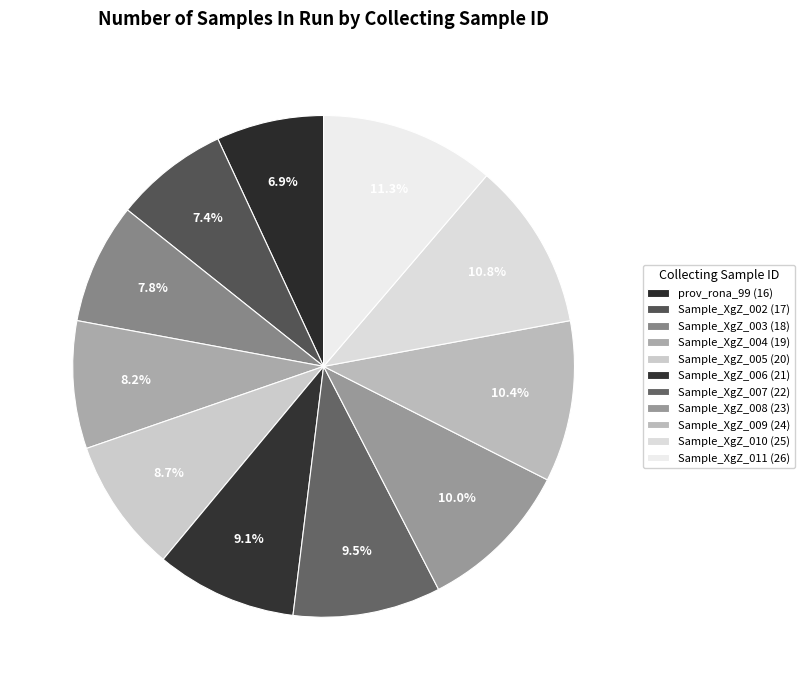

Is there any slice that represents more than half of the pie?

No